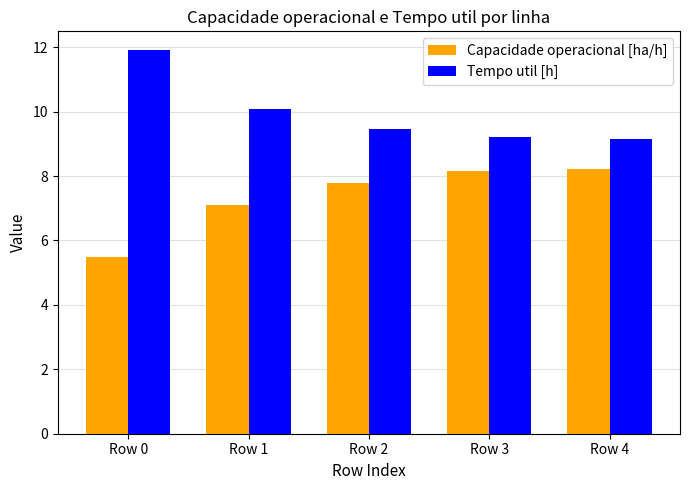

The Tempo util [h] series shows 11.9 at Row 0. True or false?

True